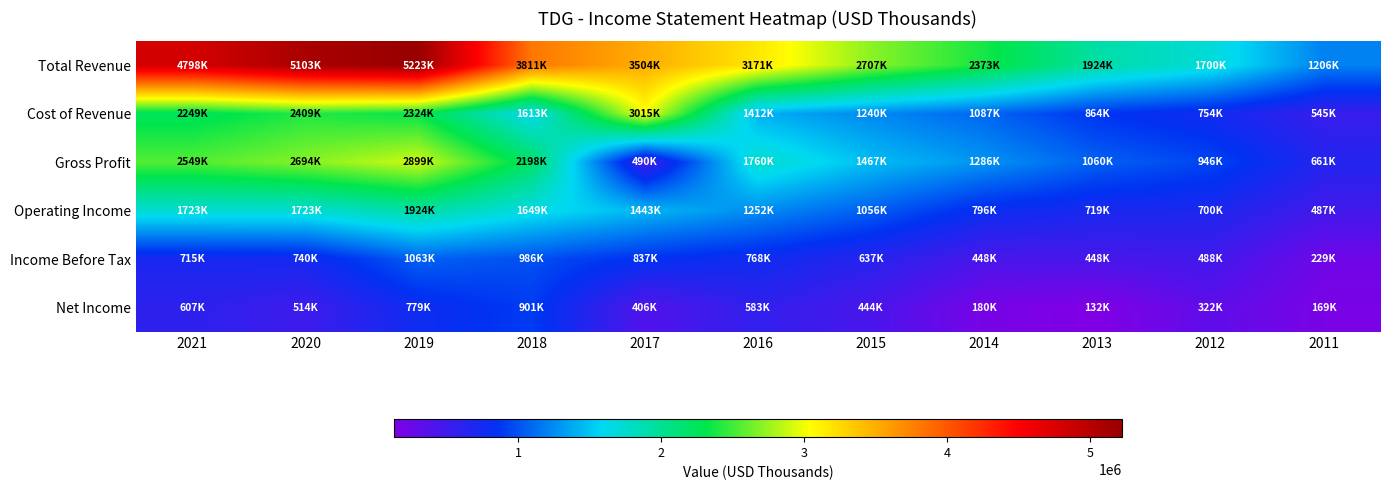

At which category does the chart reach its minimum across all series?

2013